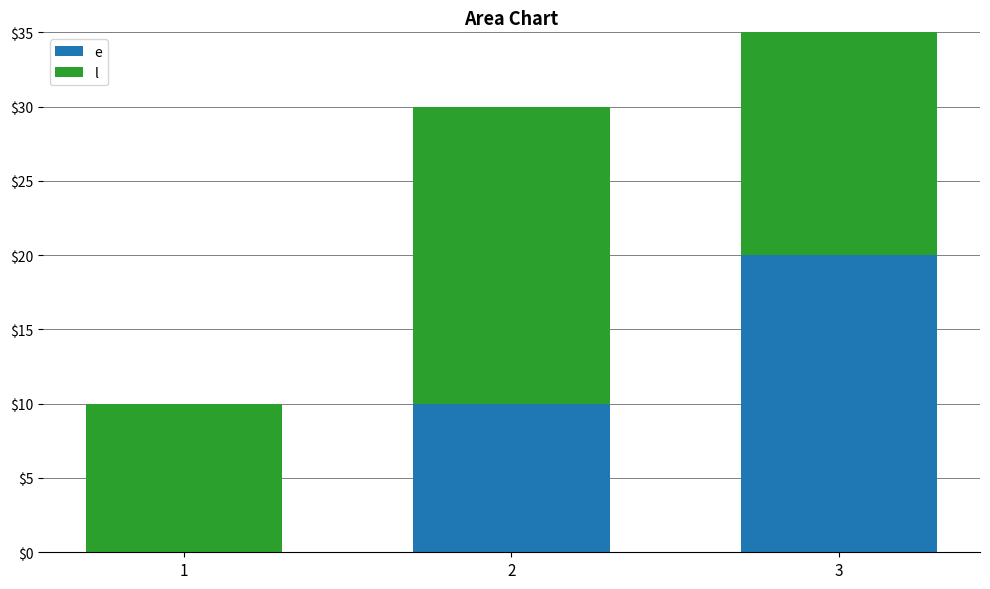

At which label does e first exceed 10?

3